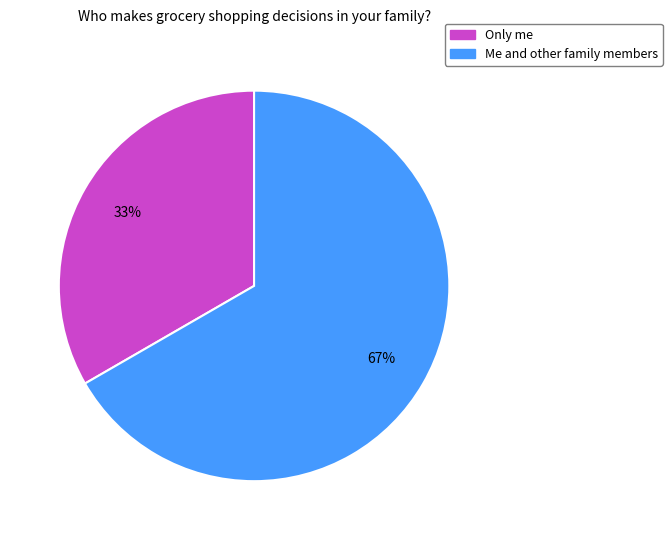

Is the sum of Only me and Me and other family members greater than half?

Yes